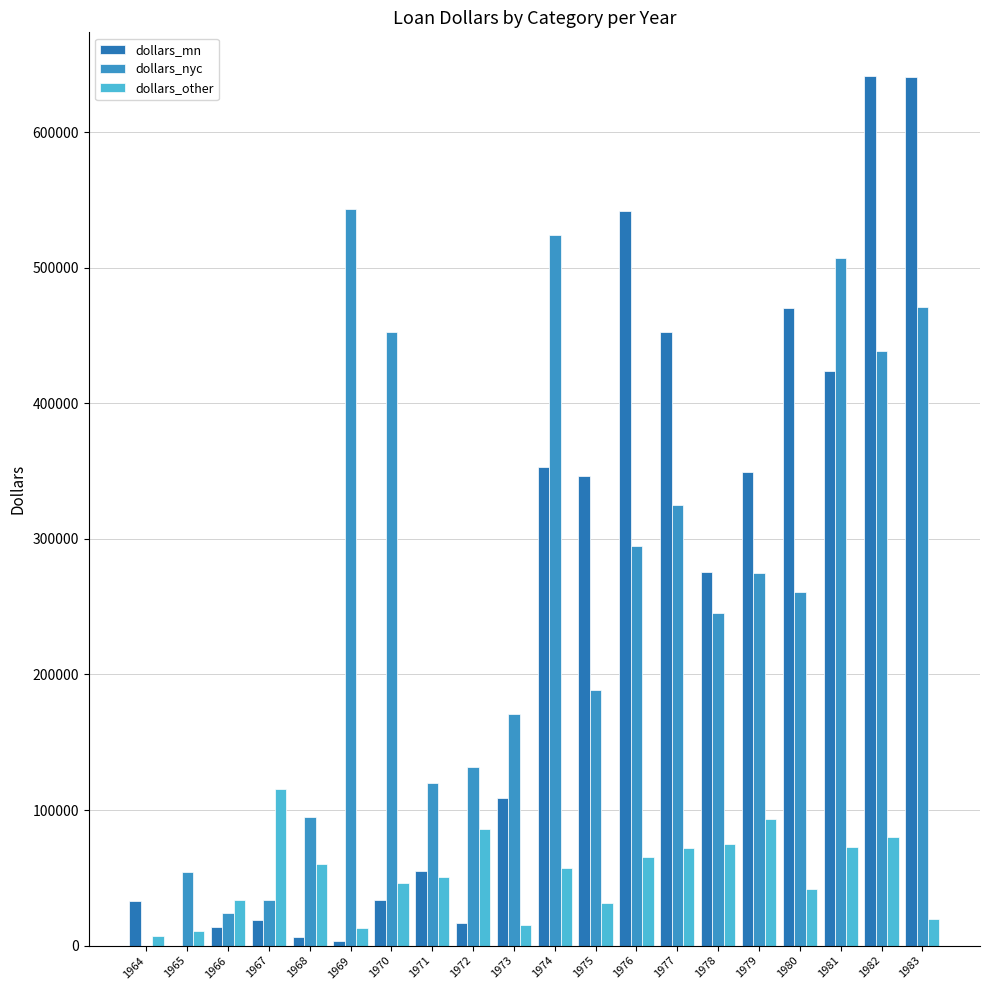

How many groups of bars are there?

20